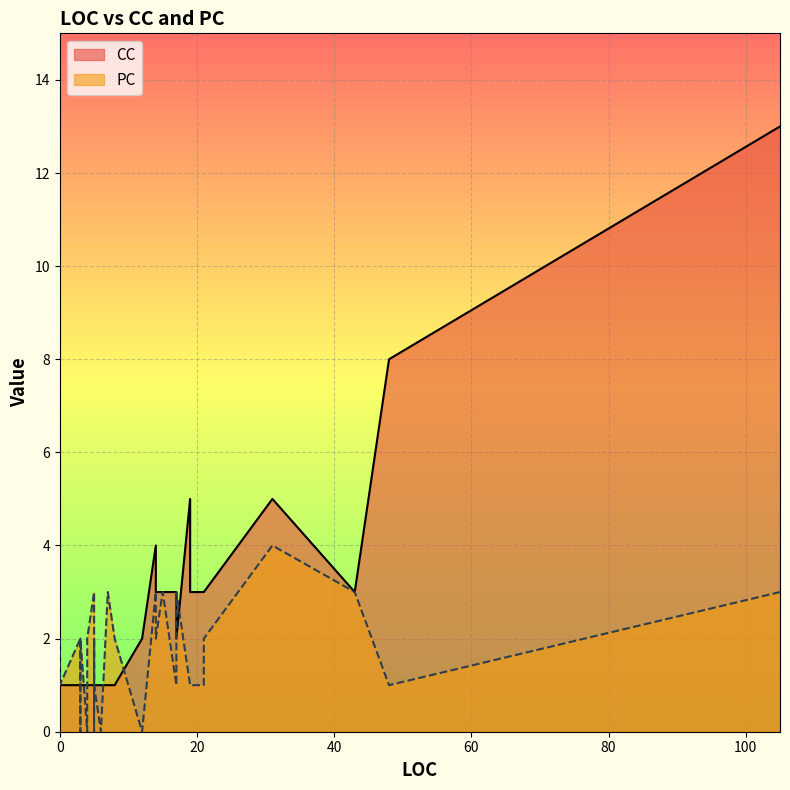

Is the value of CC at 0 greater than the value of PC at 19?

No